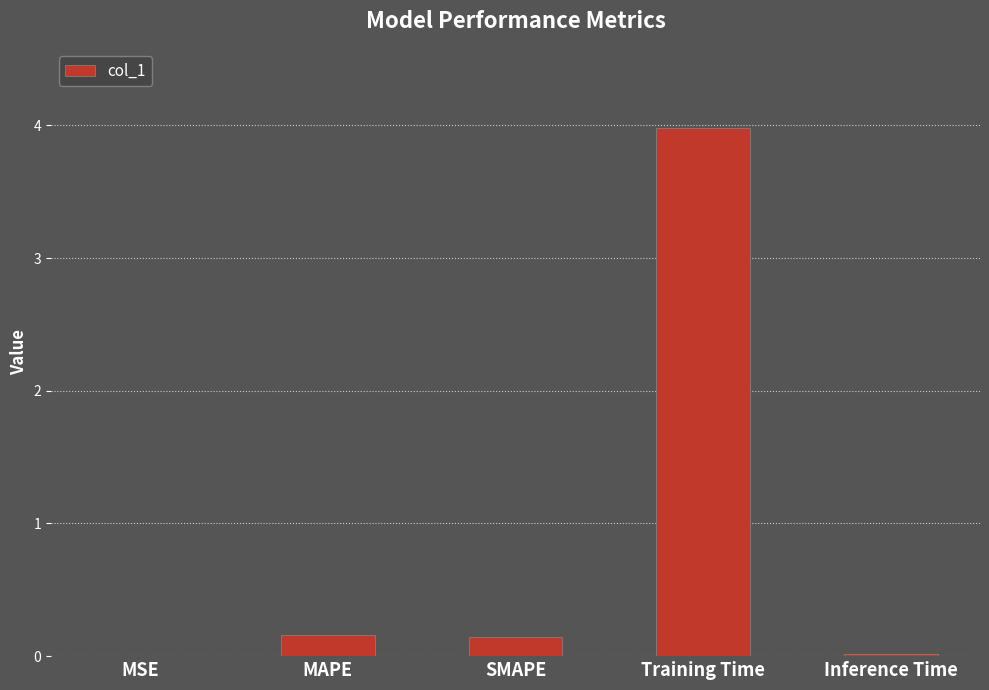

Is it true that the value at Training Time is 4.0?

True